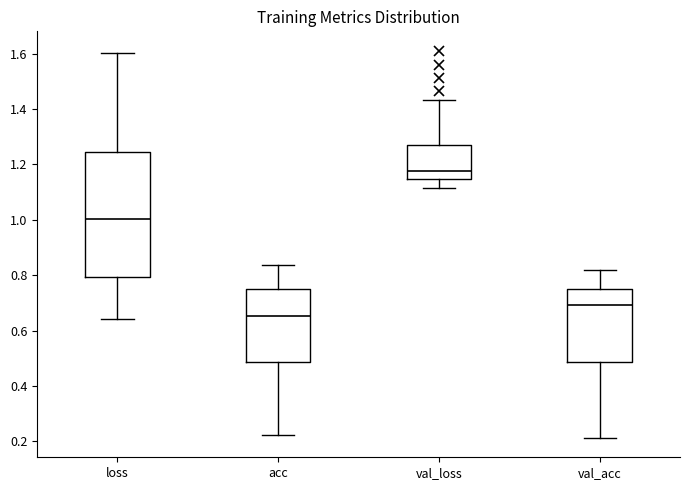

Which box is the tallest, from its lower edge to its upper edge?

loss